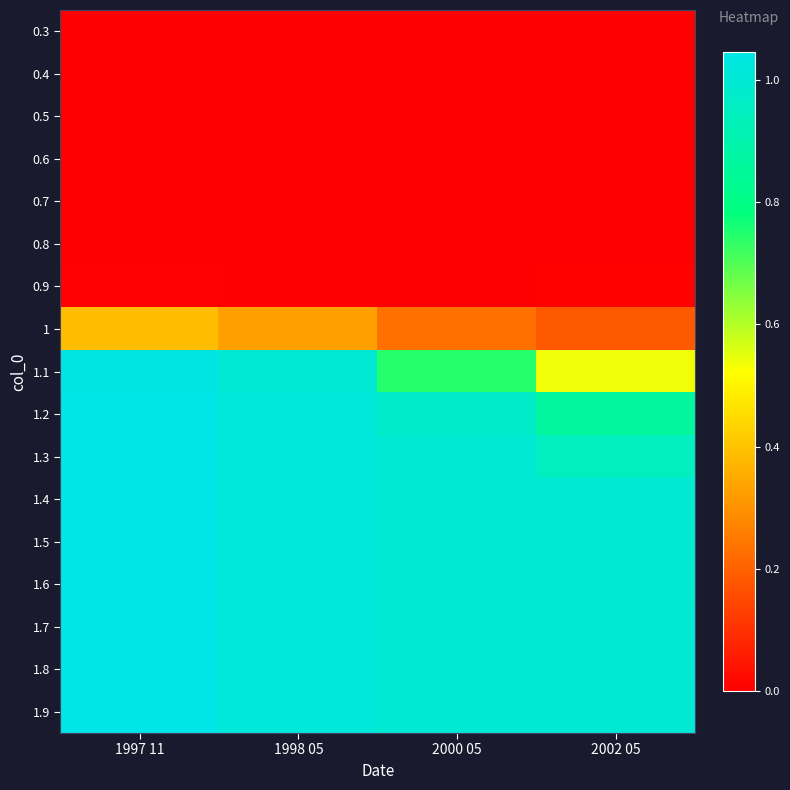

Which label corresponds to the largest value in the chart?

1997 11